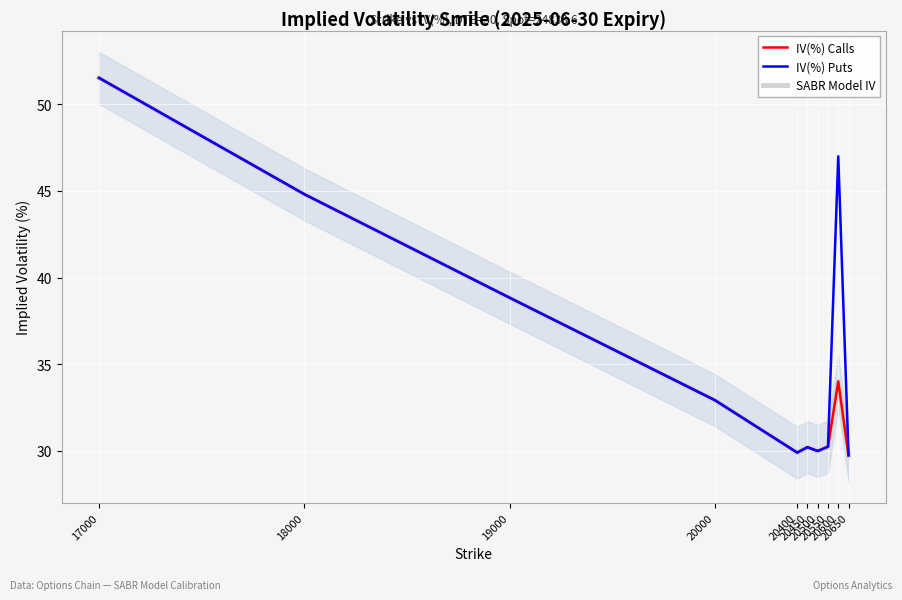

What is the sum of all SABR Model IV values?

352.1